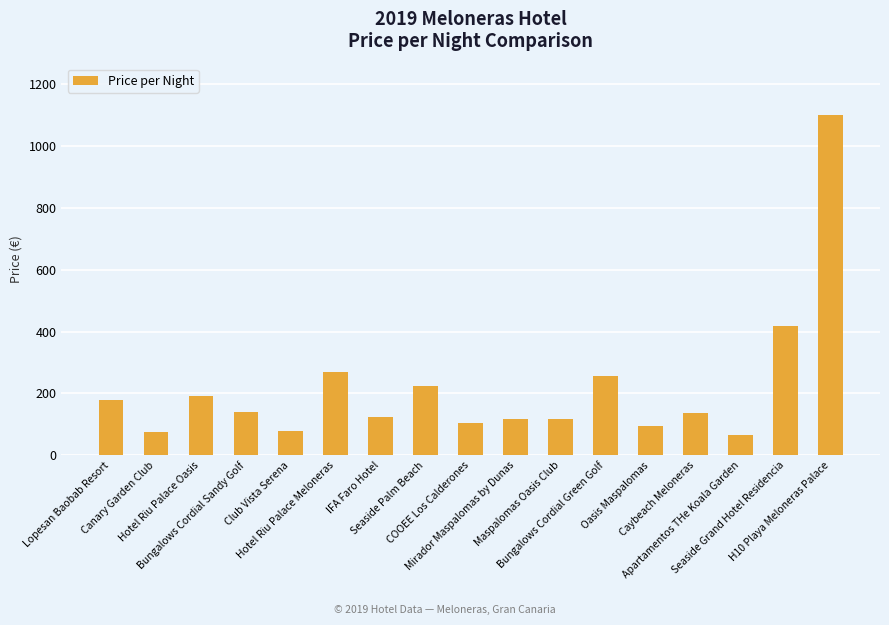

What is the minimum value shown in the chart?

64